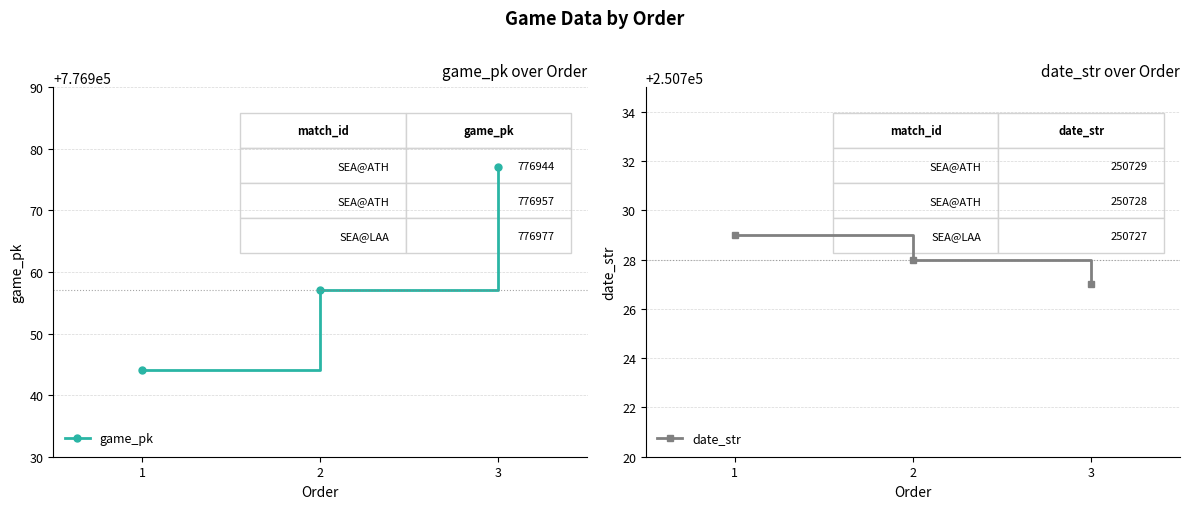

What is the value of the game_pk point at the 1st from the left?

776944